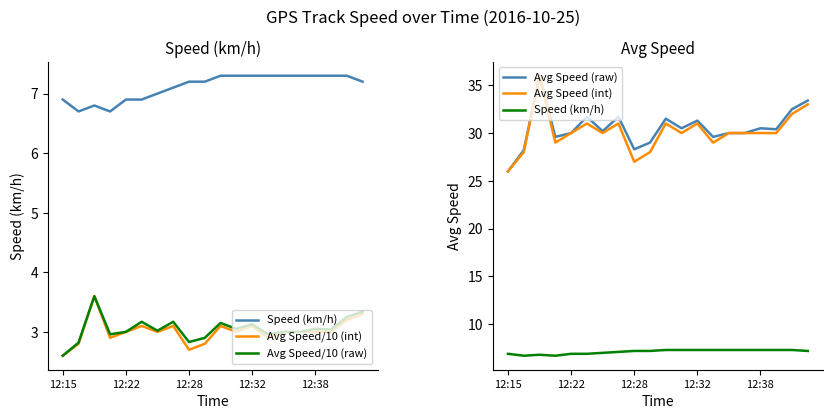

How many interior local peaks does the Avg Speed (raw) series have?

6